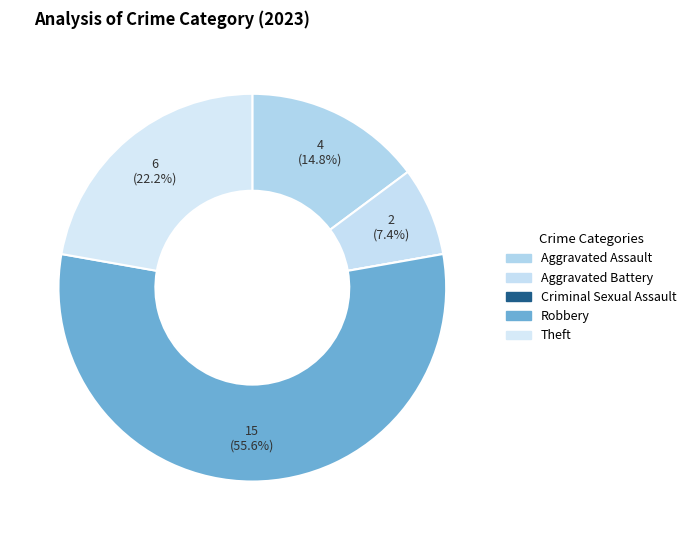

The Robbery slice represents 47% of the pie. True or false?

False